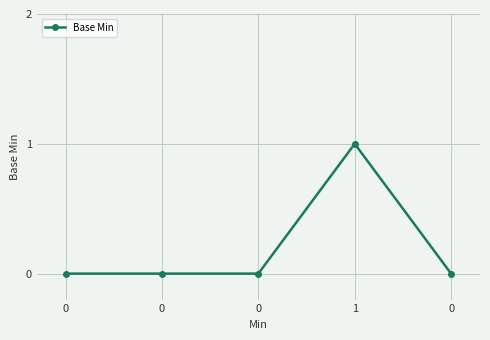

Does the chart display data point markers on the line(s)?

Yes